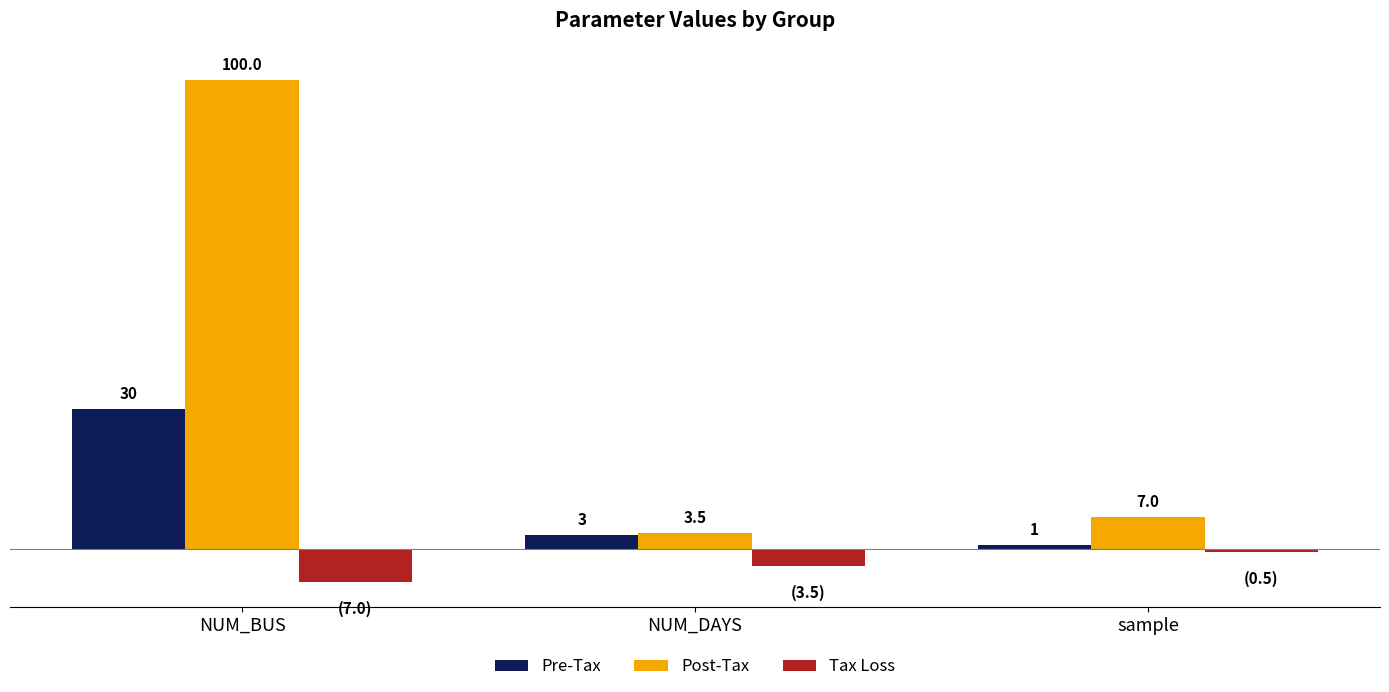

Which series has the largest total across all categories?

Post-Tax